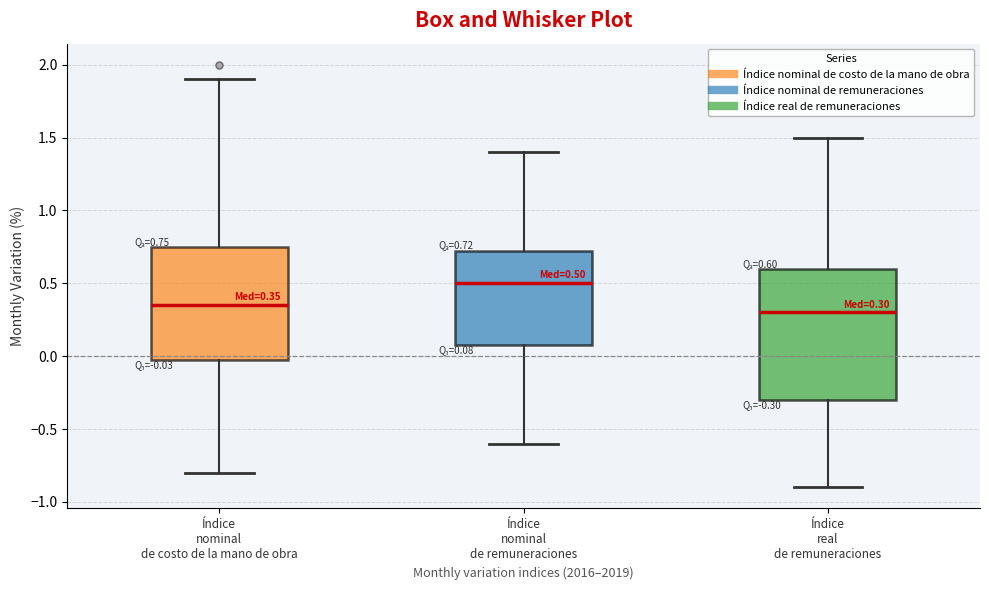

Comparing the boxes themselves (not the whiskers), which one is the tallest?

Índice real de remuneraciones